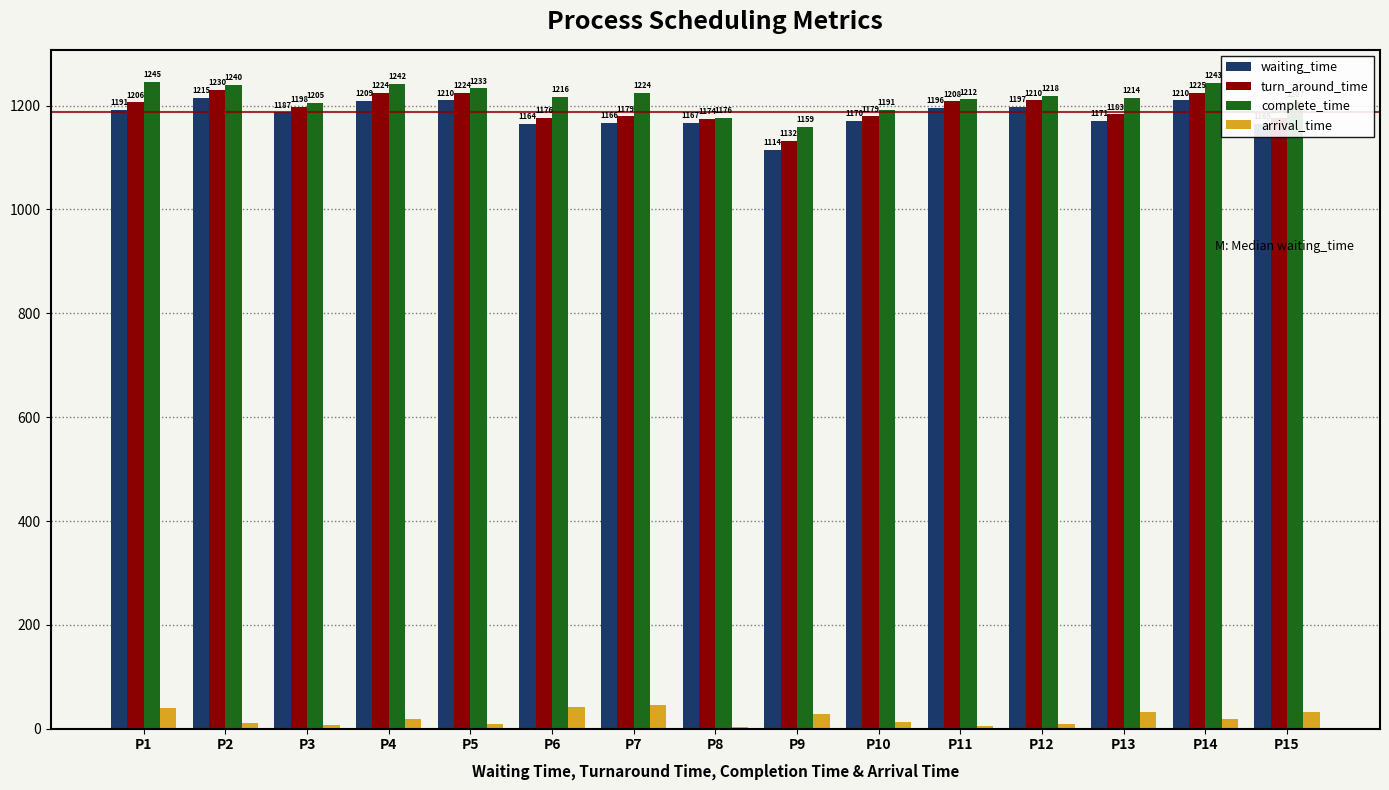

Reading left to right, extract all data points from this chart.

waiting_time: P1=1191	P2=1215	P3=1187	P4=1209	P5=1210	P6=1164	P7=1166	P8=1167	P9=1114	P10=1170	P11=1196	P12=1197	P13=1171	P14=1210	P15=1165
turn_around_time: P1=1206	P2=1230	P3=1198	P4=1224	P5=1224	P6=1176	P7=1179	P8=1174	P9=1132	P10=1179	P11=1208	P12=1210	P13=1183	P14=1225	P15=1176
complete_time: P1=1245	P2=1240	P3=1205	P4=1242	P5=1233	P6=1216	P7=1224	P8=1176	P9=1159	P10=1191	P11=1212	P12=1218	P13=1214	P14=1243	P15=1207
arrival_time: P1=40	P2=11	P3=8	P4=19	P5=10	P6=41	P7=46	P8=3	P9=28	P10=13	P11=5	P12=9	P13=32	P14=19	P15=32